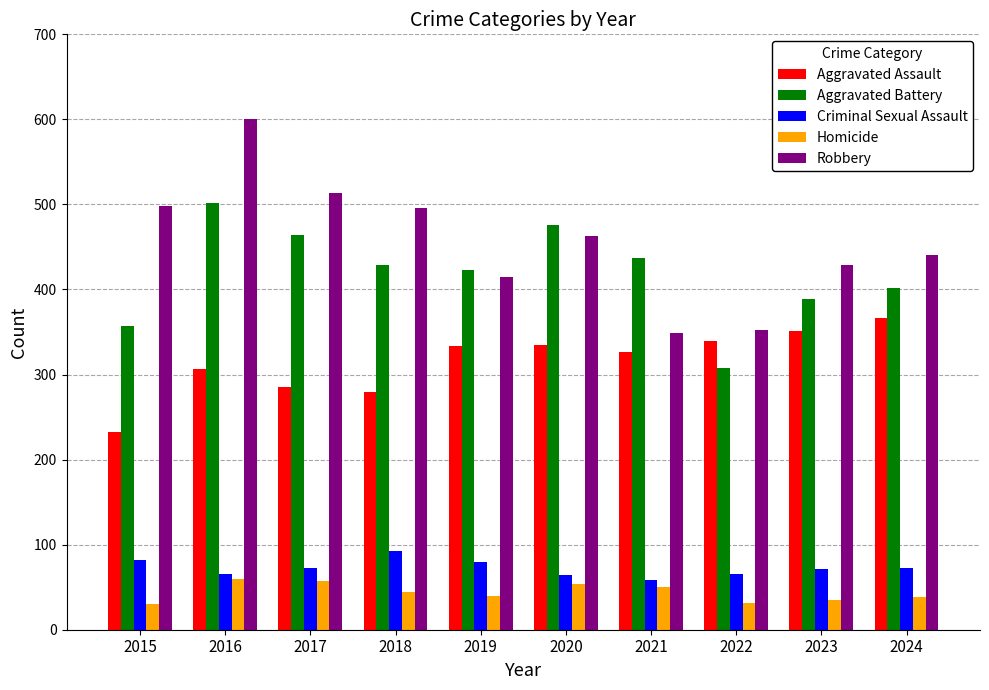

How many bars are there in each group?

5